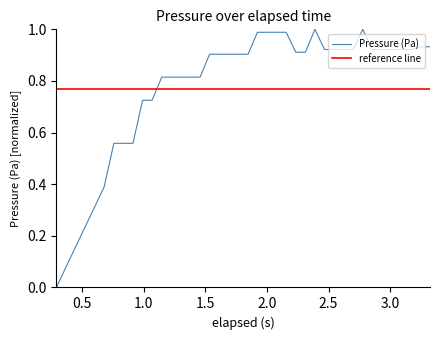

True or false: reference line and Pressure (Pa) cross at least once.

True